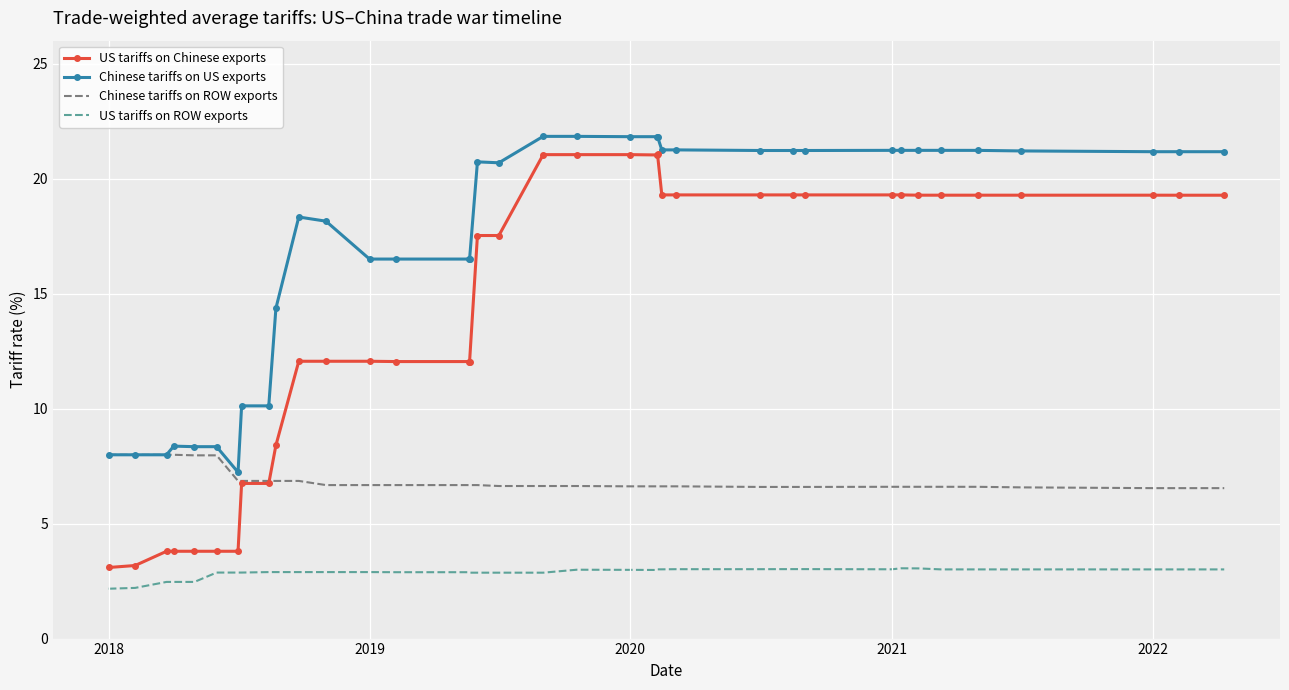

What is the smallest value displayed?

2.2